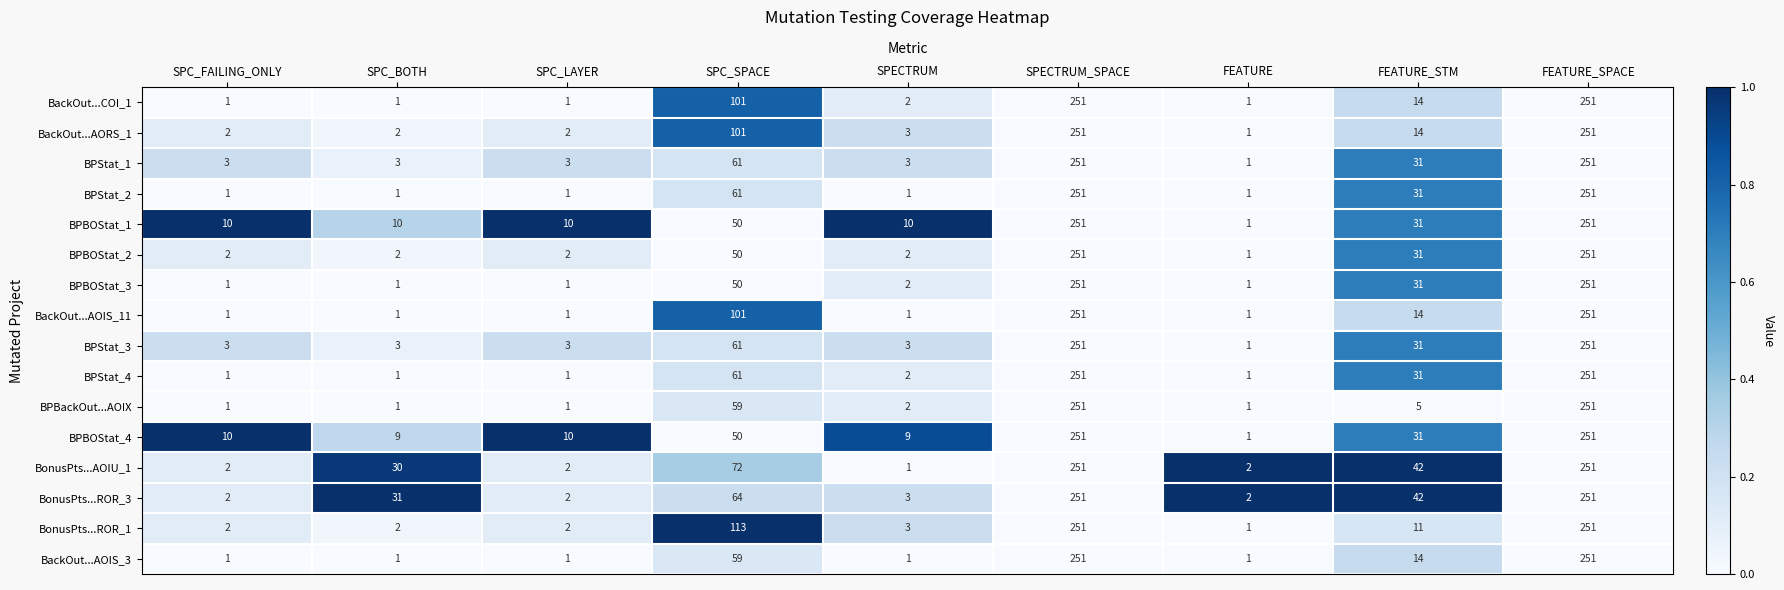

At which label is BonusPts...ROR_3 closest to 126?

SPC_SPACE